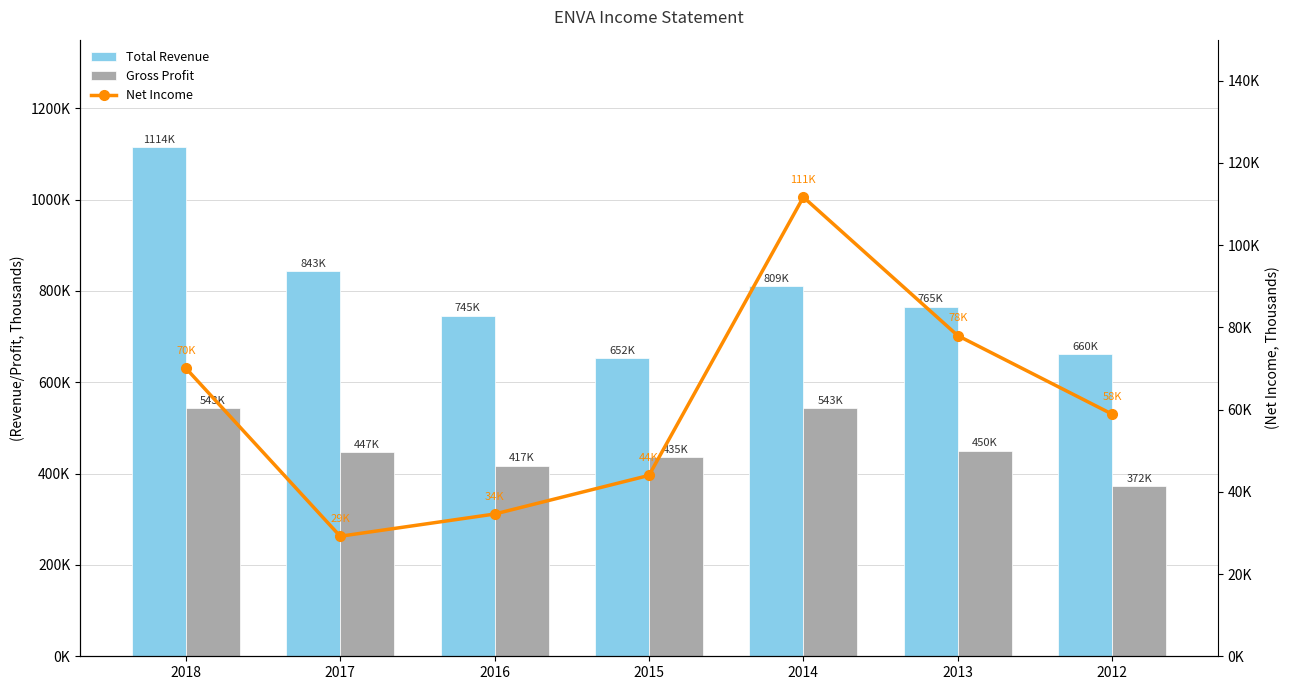

What is the value of the Net Income bar at the 2nd from the left?

29200